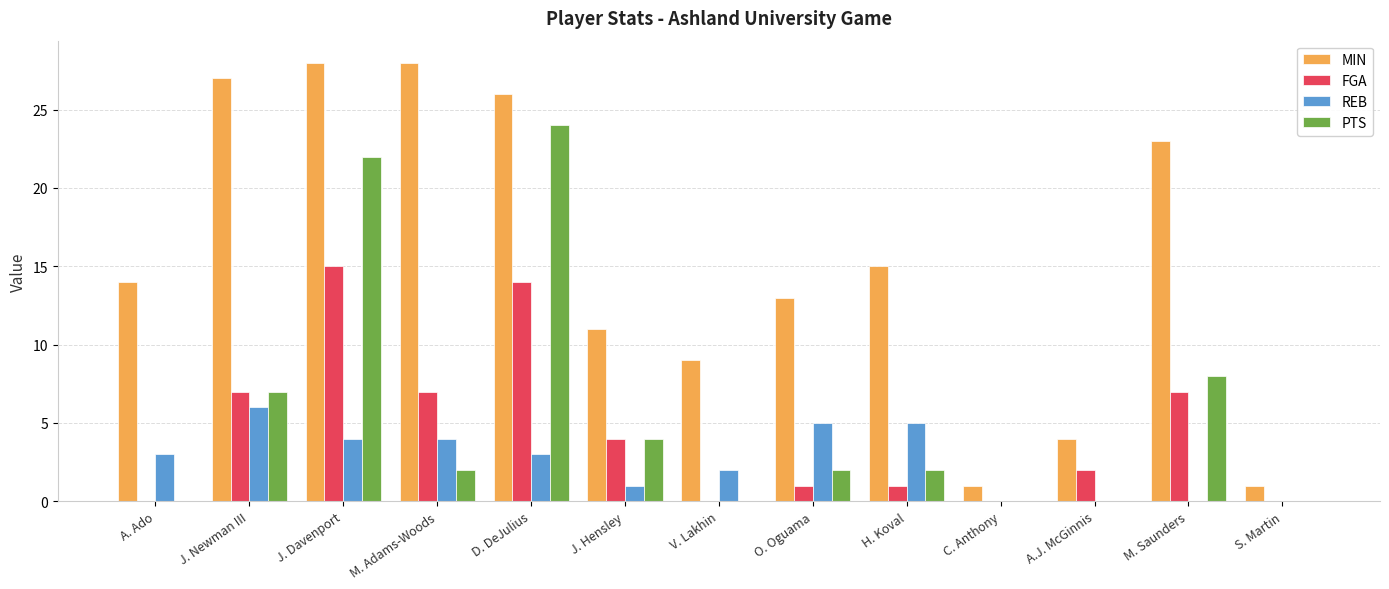

Is the value of MIN at J. Davenport greater than the value of REB at D. DeJulius?

Yes